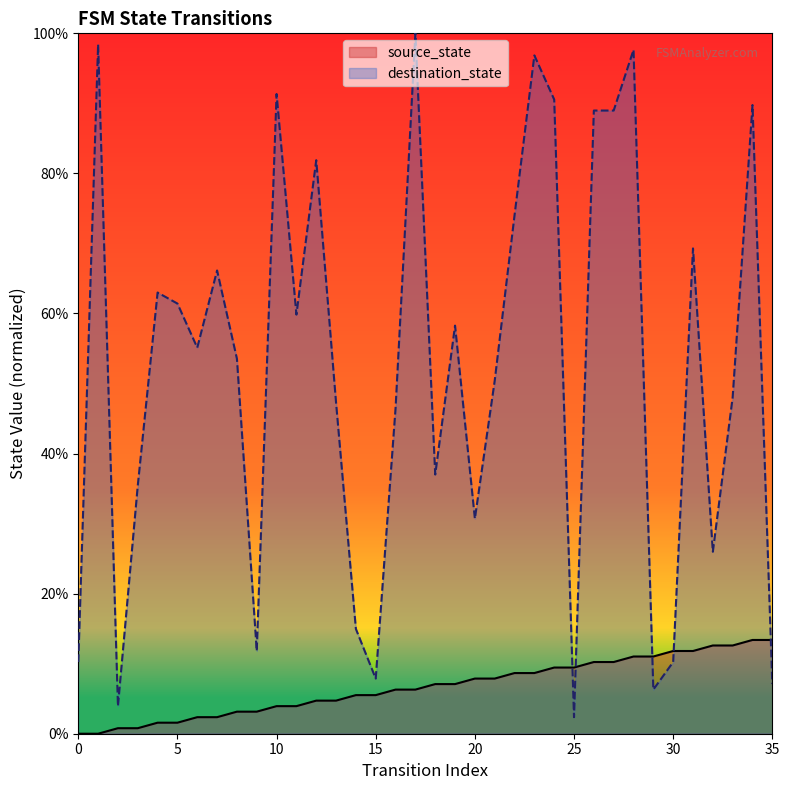

What is the difference between the maximum and minimum values in the source_state series?

13.4